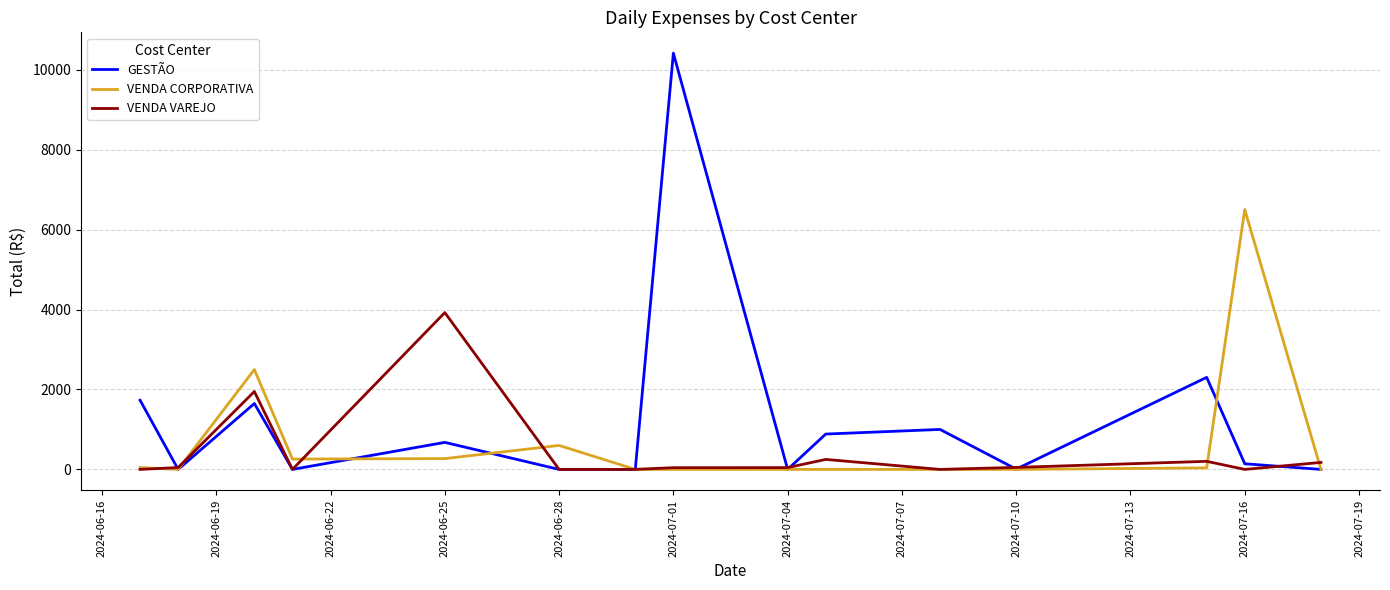

In VENDA VAREJO, how many points are higher than both neighbors (excluding endpoints)?

4